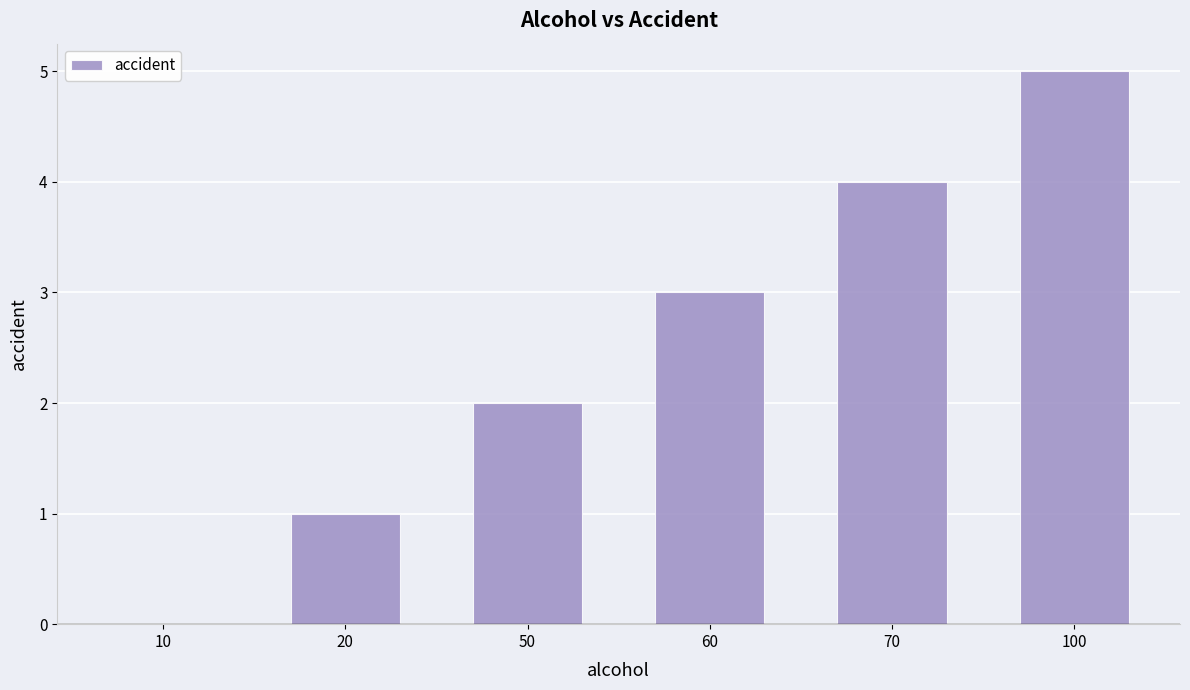

Reading left to right, transcribe all the data shown in this chart.

0	1	2	3	4	5